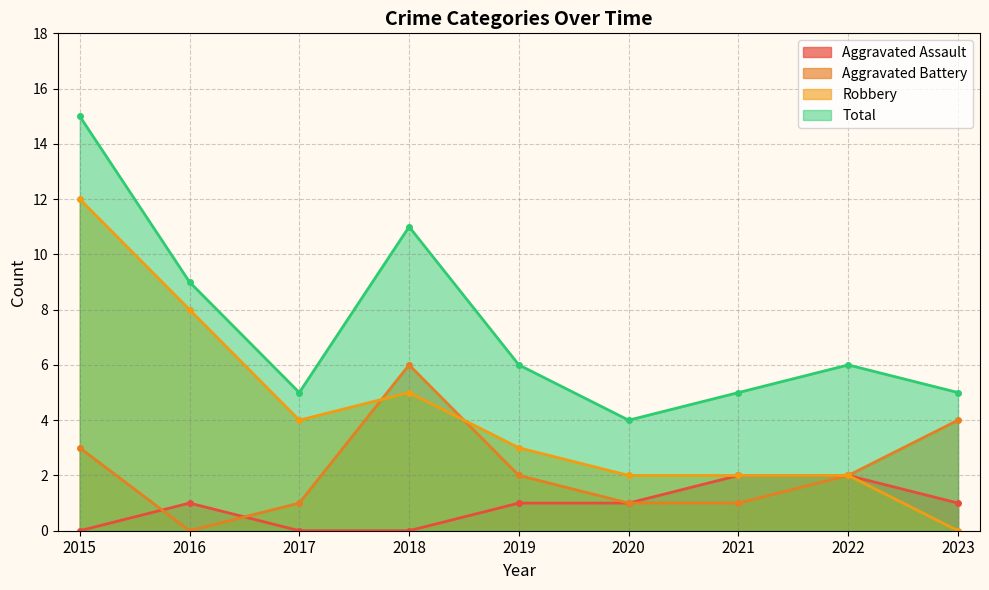

Is it true that Aggravated Assault equals 2 at 2022?

True